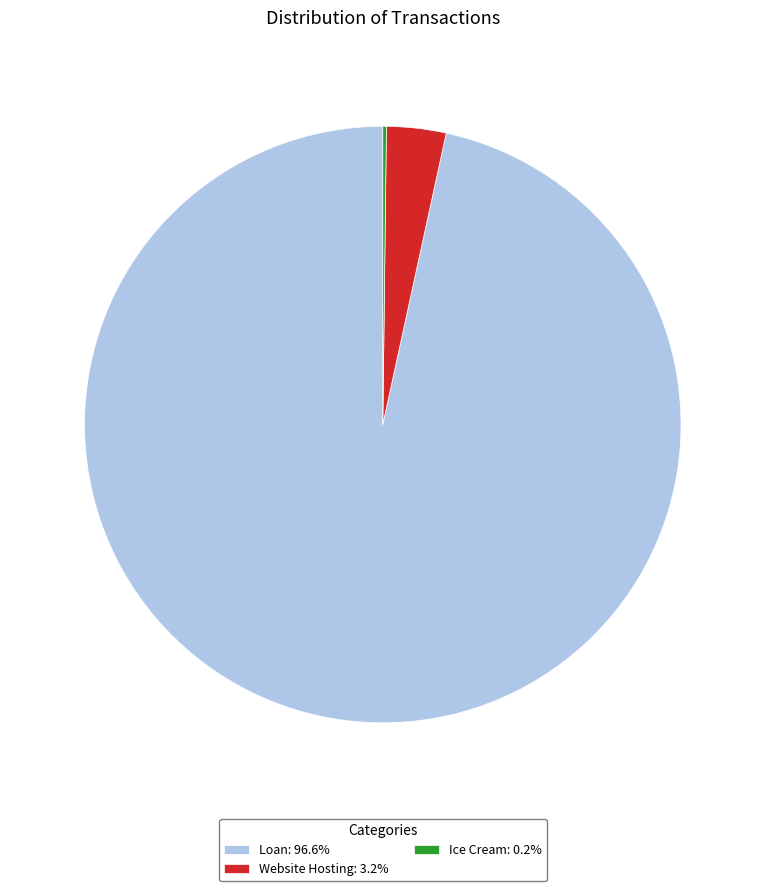

Does Loan: 96.6% account for over 50% of the chart?

Yes